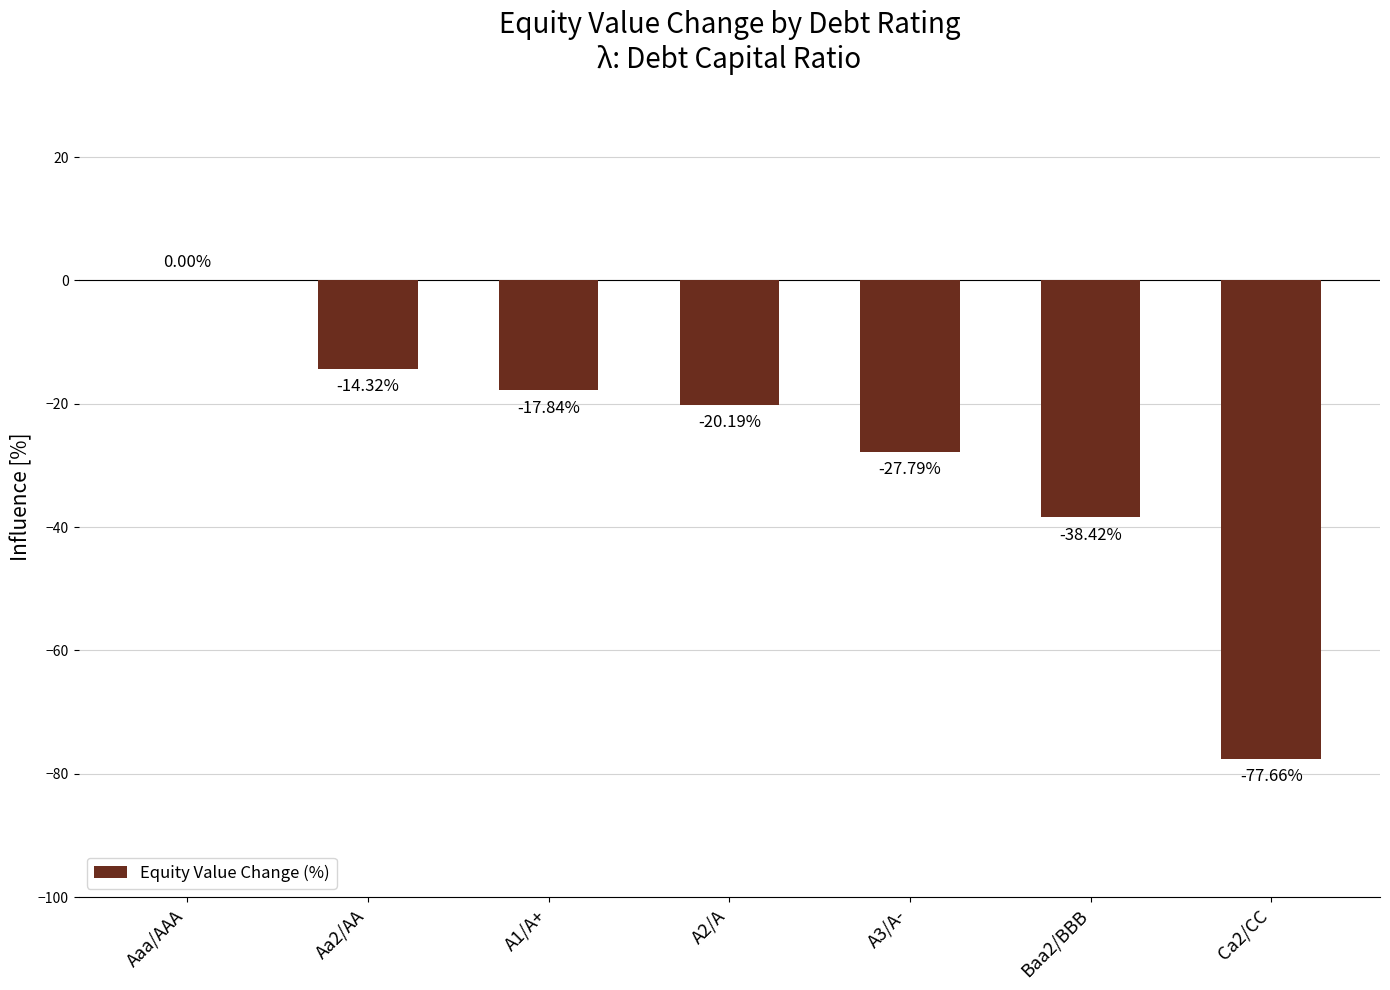

Which label corresponds to the largest value in the chart?

Aaa/AAA